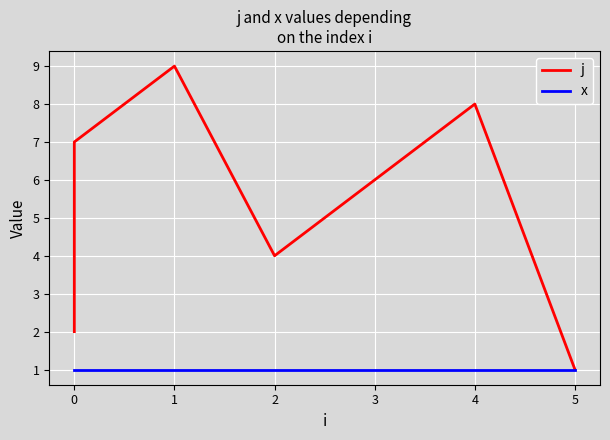

Rank the series by their maximum value, from lowest to highest.

x, j